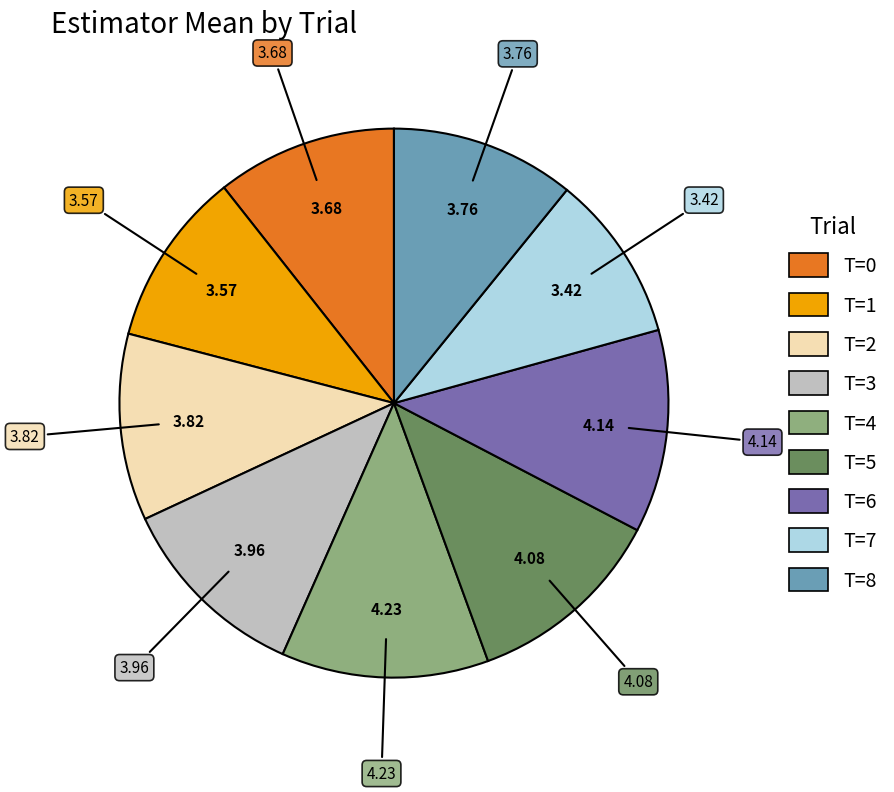

Between T=2 and T=1, which is larger?

T=2